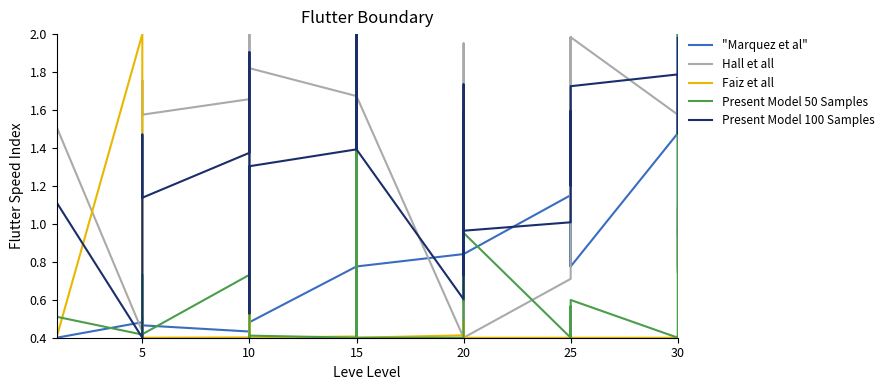

The value of "Marquez et al" at 20 is 0.4. True or false?

True